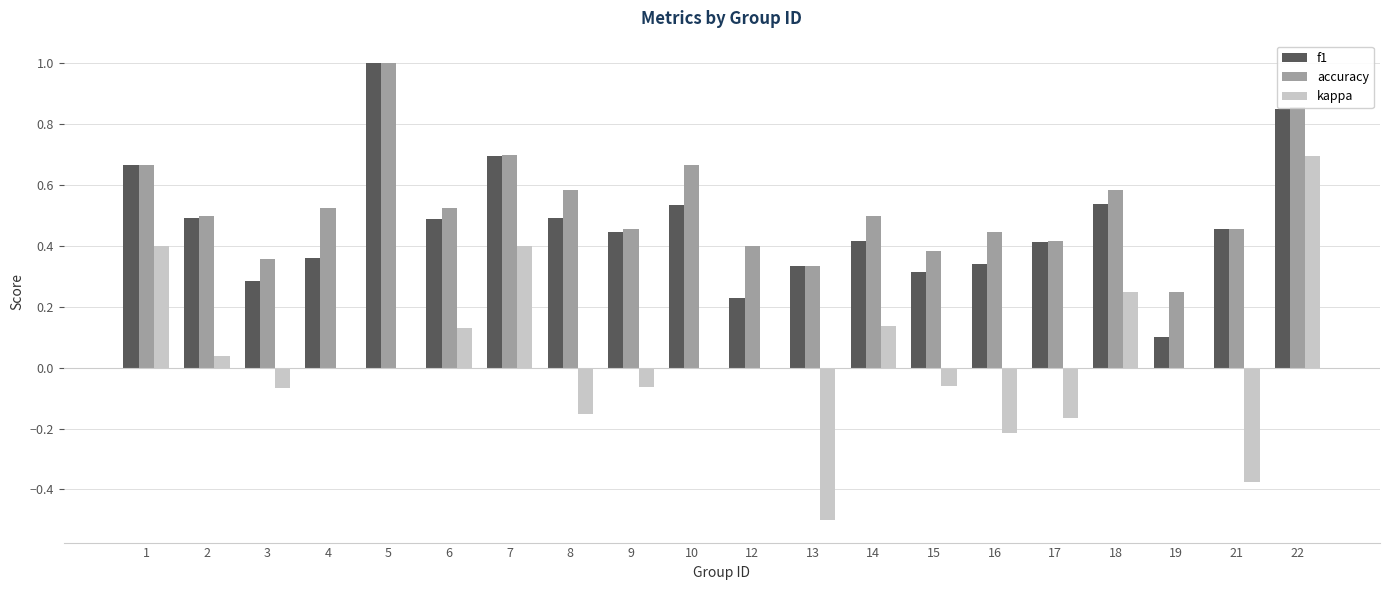

Between 3 and 15, which series saw the biggest shift?

f1